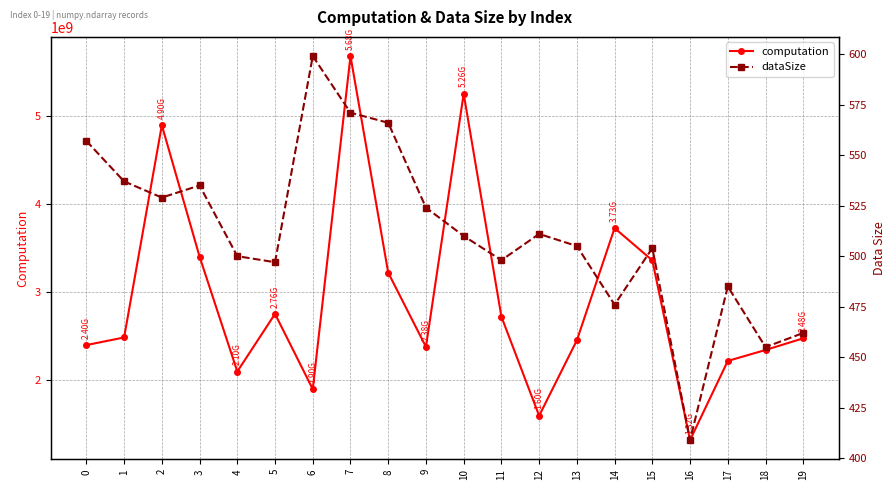

Rank the series at 2 from lowest to highest value.

dataSize, computation